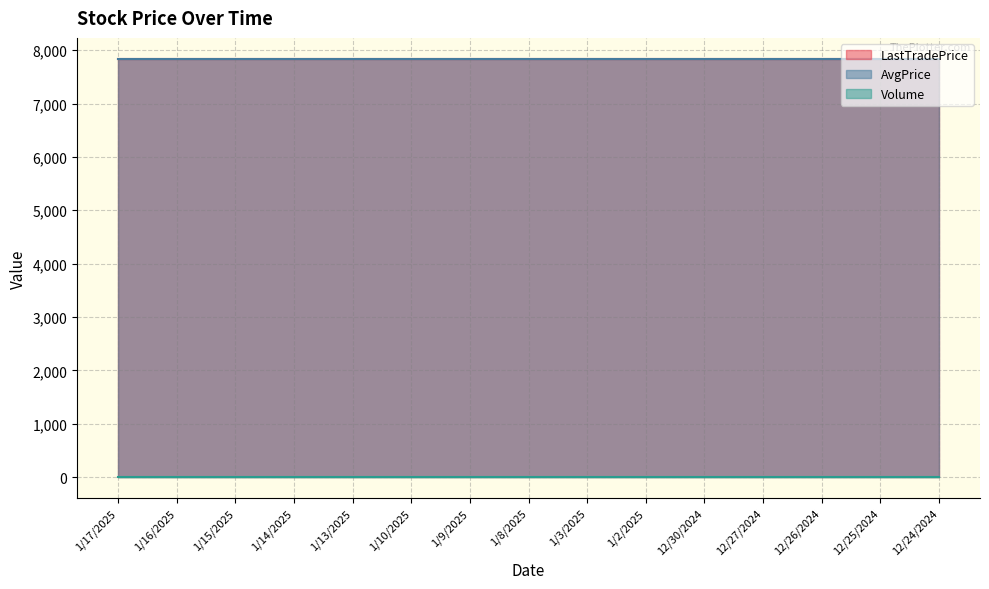

Does the chart display data point markers on the line(s)?

No